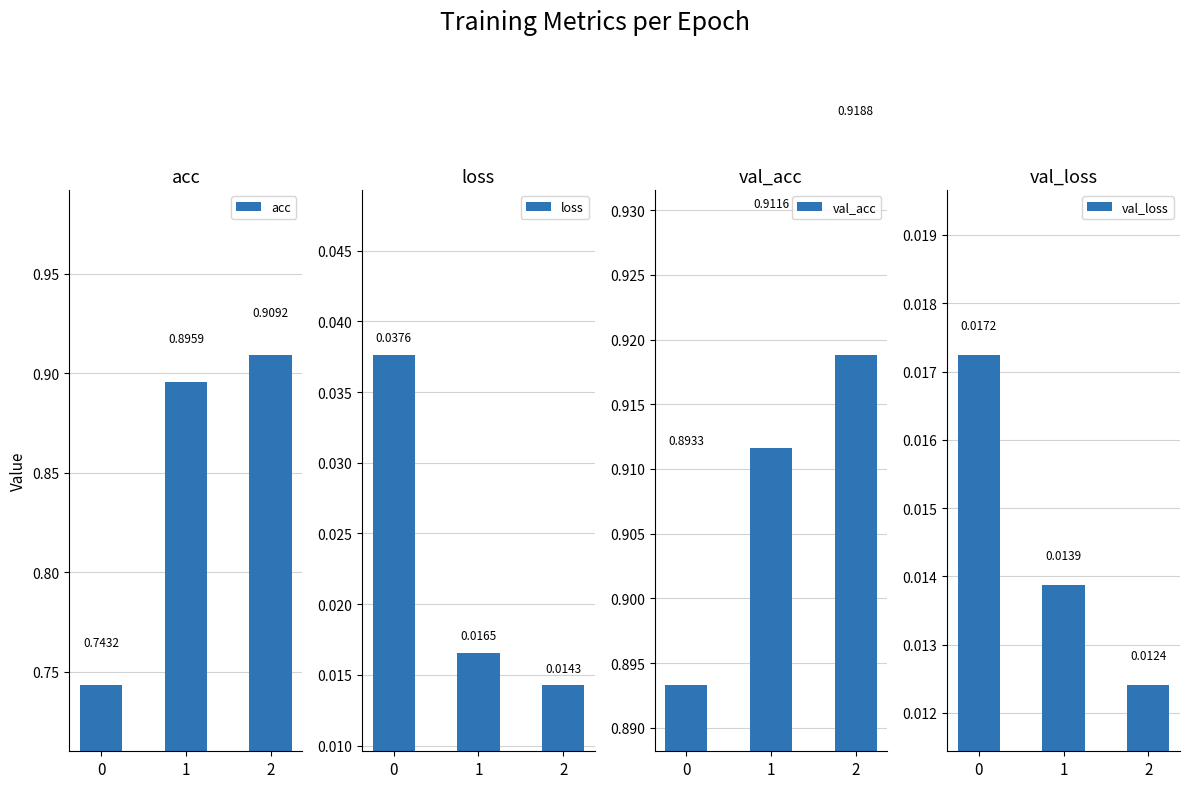

Which category has the highest value across all series?

2